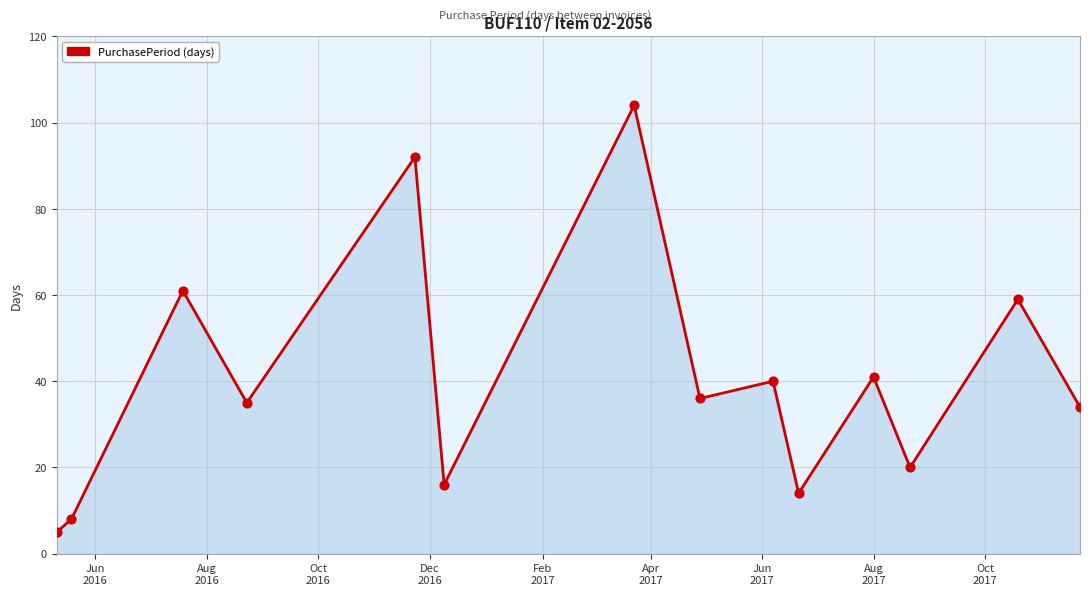

What is the smallest value displayed?

5